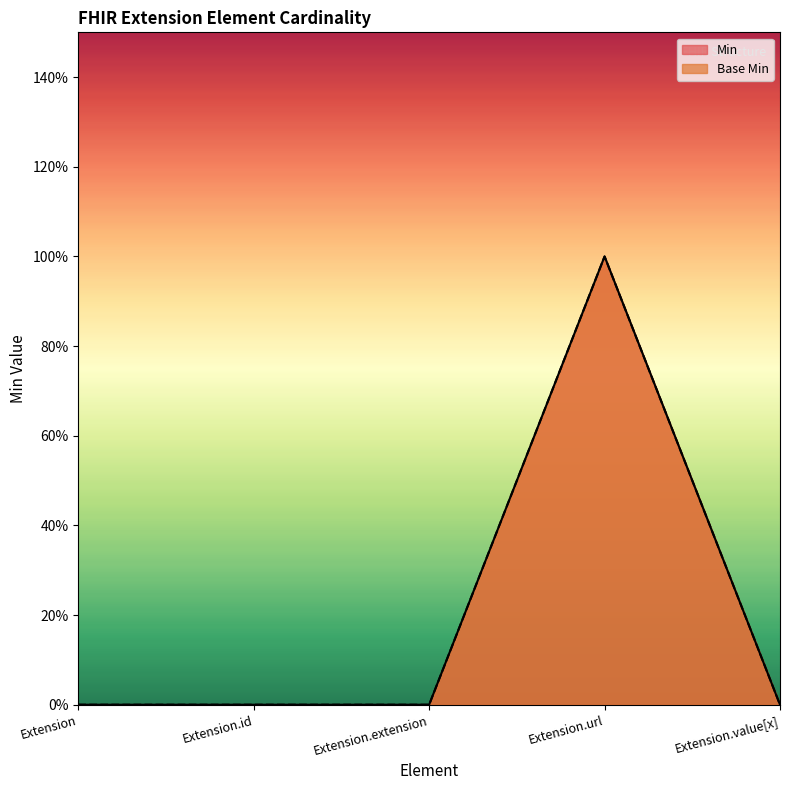

Between Extension.extension and Extension, which is larger?

Extension.extension